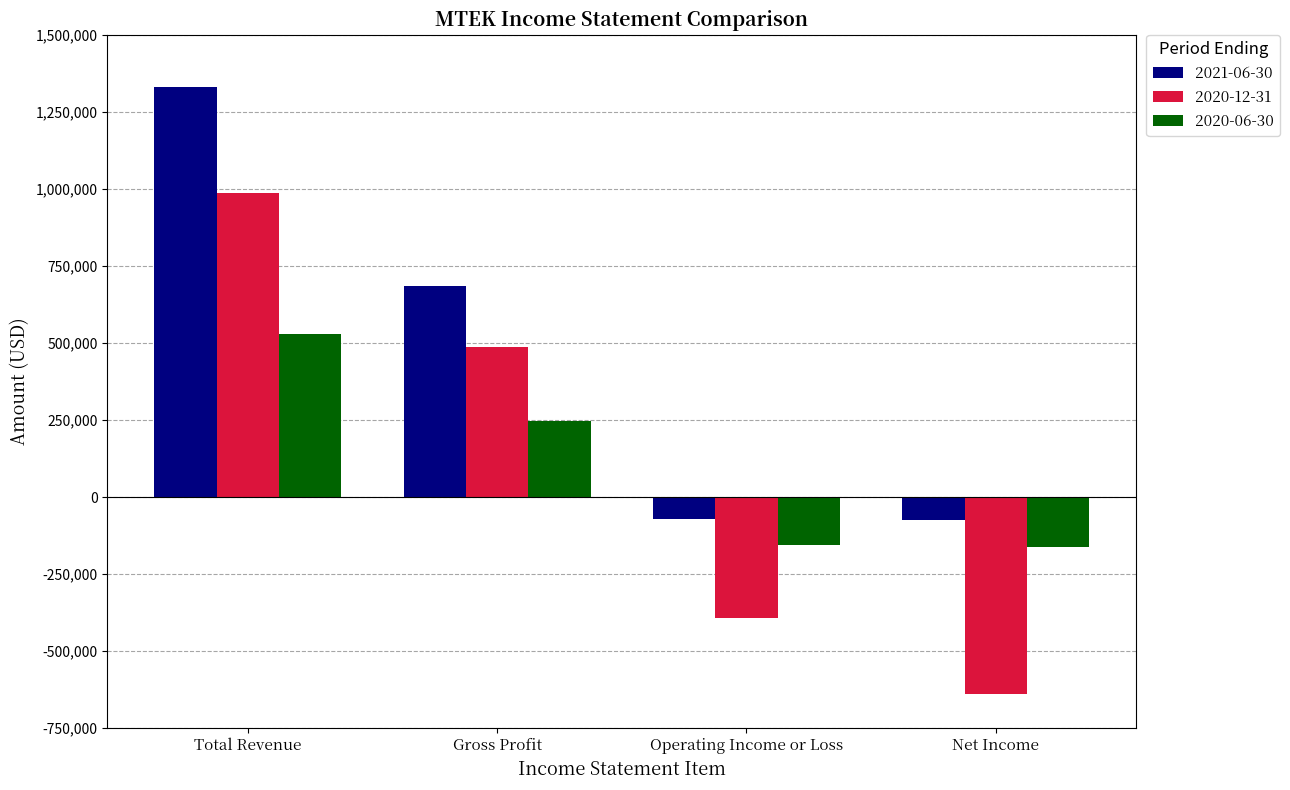

Rank the series at Operating Income or Loss from lowest to highest value.

2020-12-31, 2020-06-30, 2021-06-30